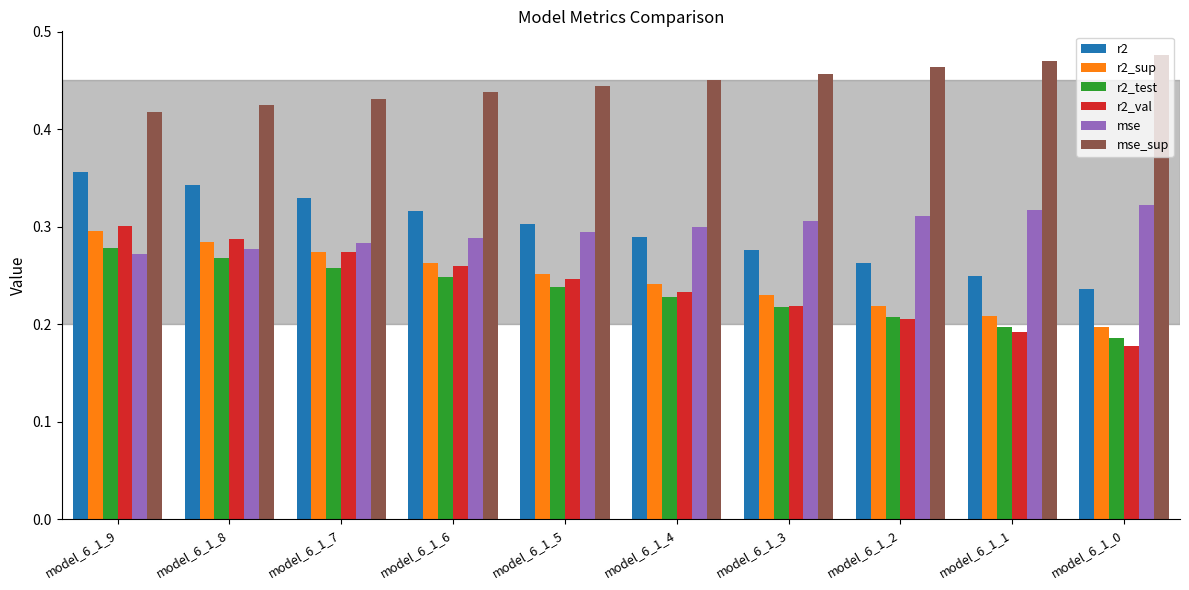

At how many categories does at least one series exceed 0?

10